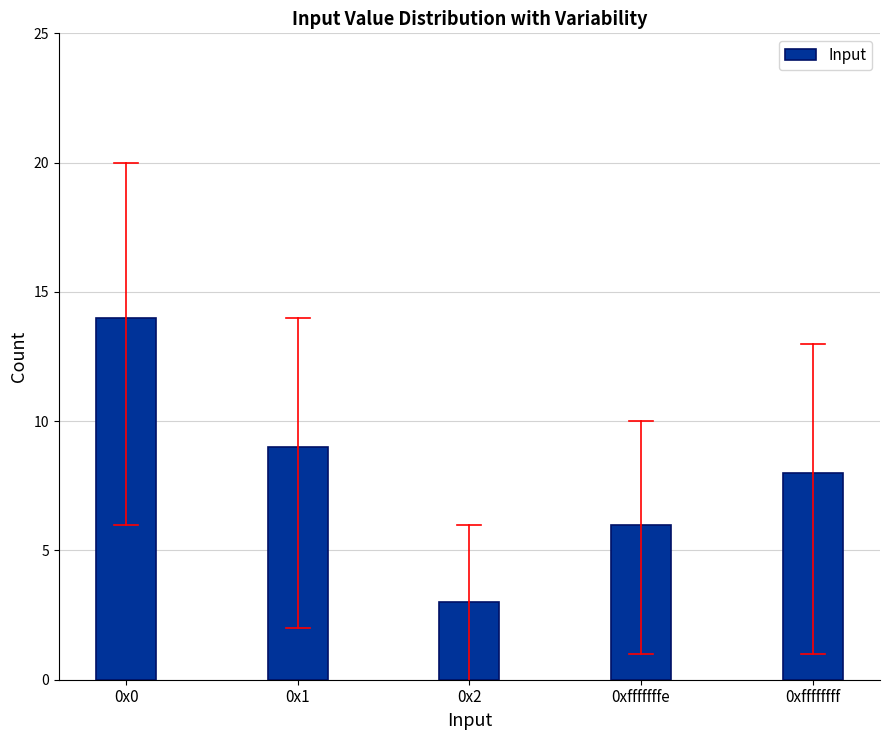

Is it true that the value at 0x2 is 3?

True